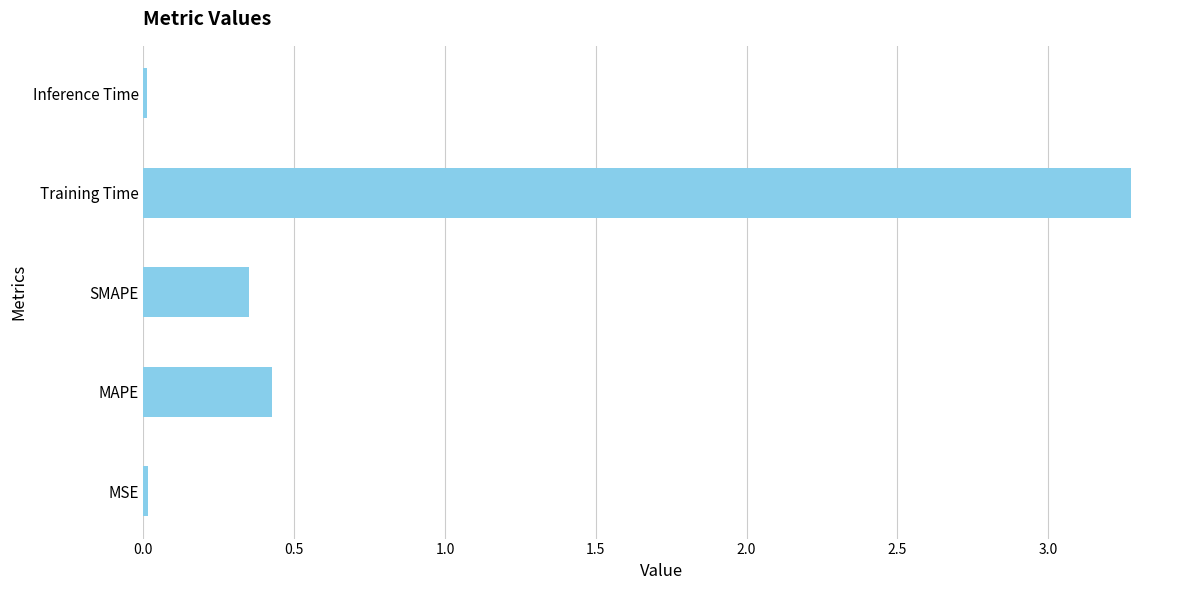

How many categories are shown in the chart?

5